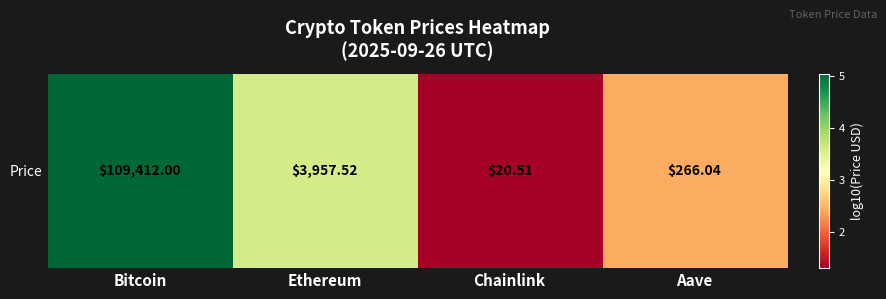

List the labels in order of value, largest first.

Bitcoin, Ethereum, Aave, Chainlink